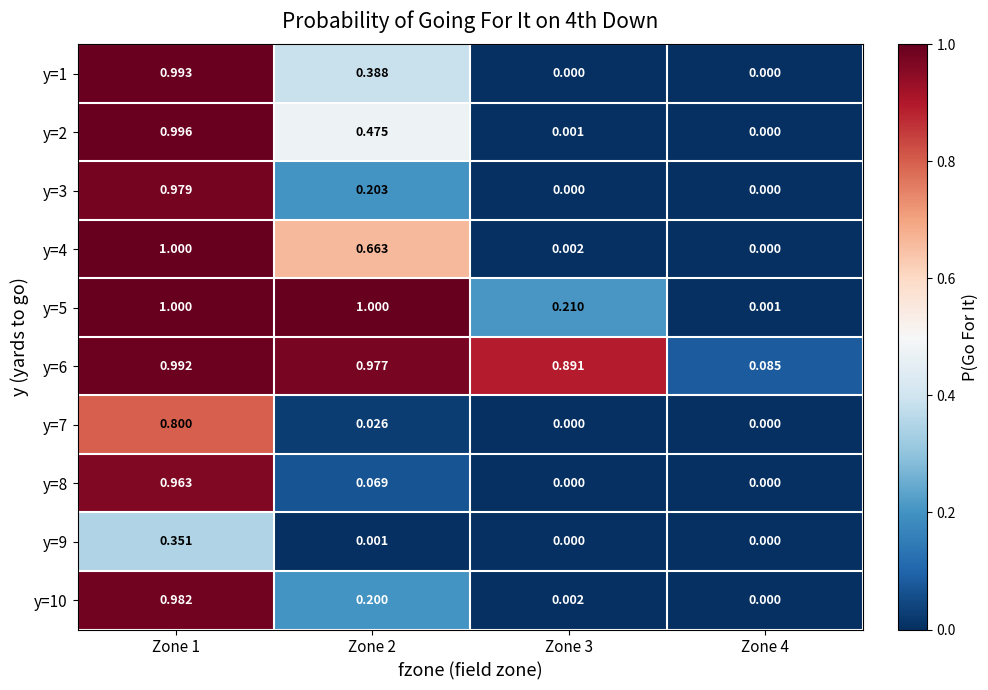

Is the value of y=7 at Zone 2 greater than the value of y=8 at Zone 3?

Yes